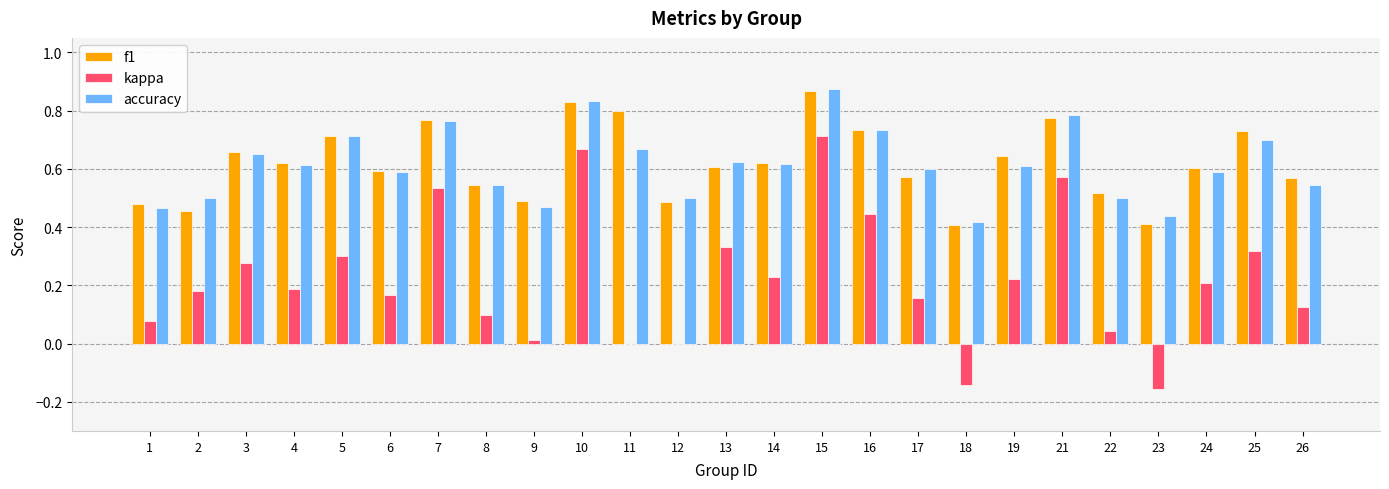

Between 12 and 19, which series saw the biggest shift?

kappa